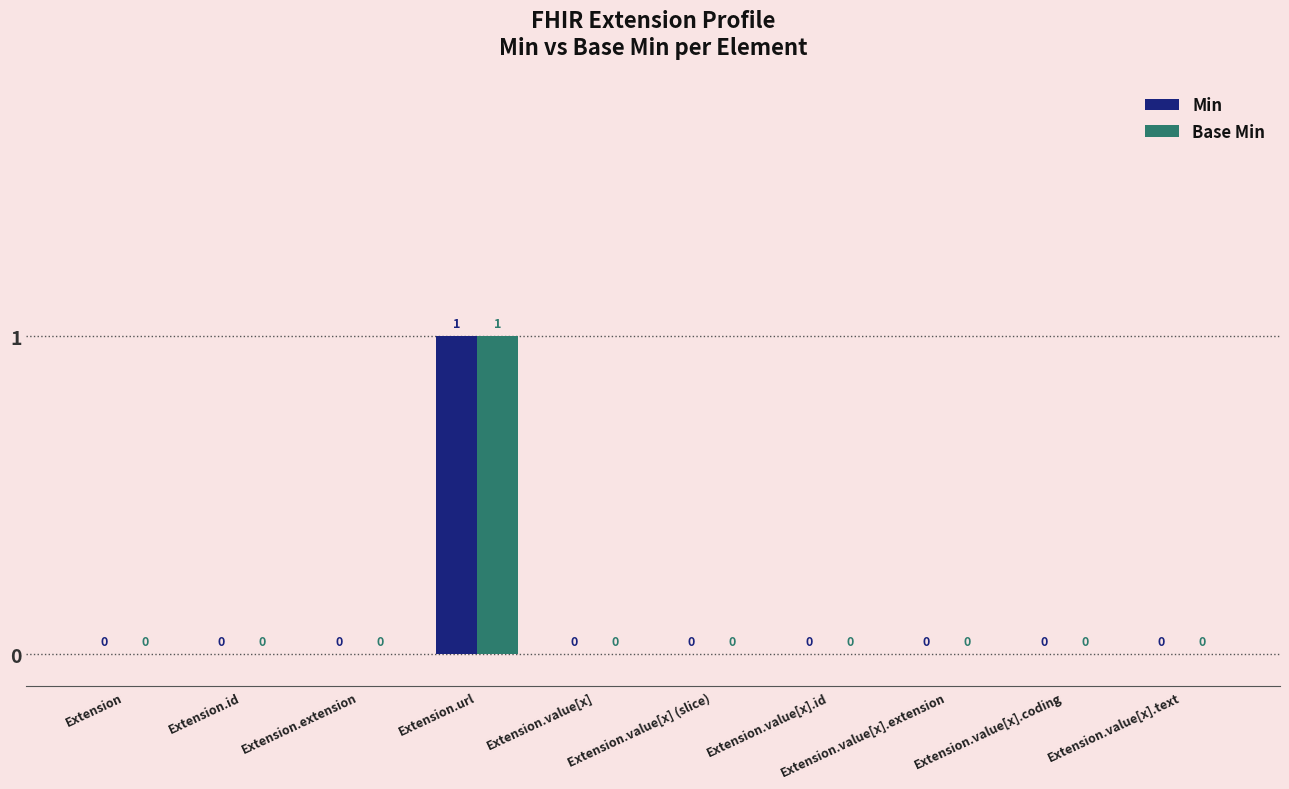

How many data points does each series have?

10